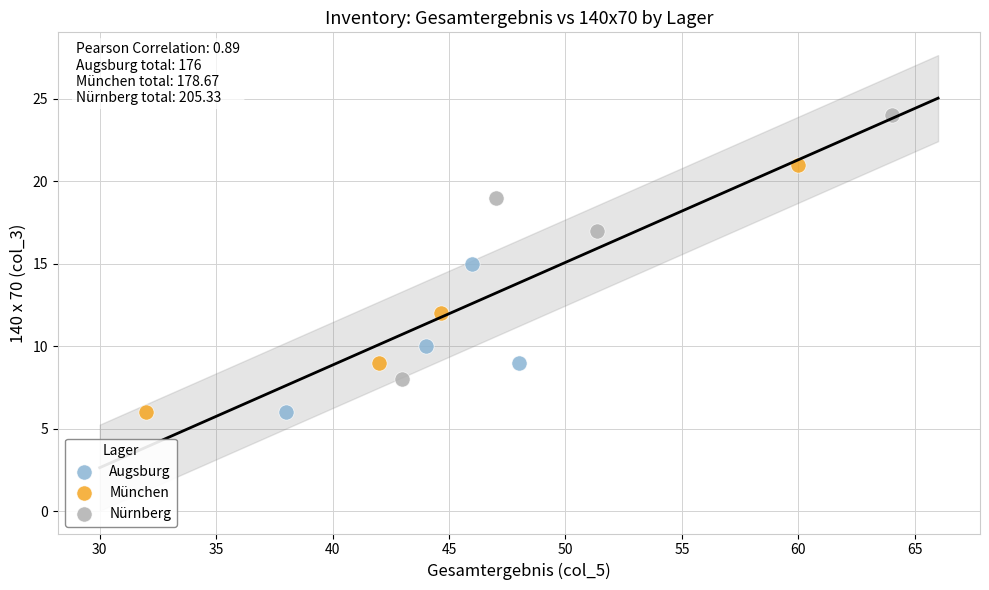

Which series has the largest Y range (max minus min)?

Nürnberg